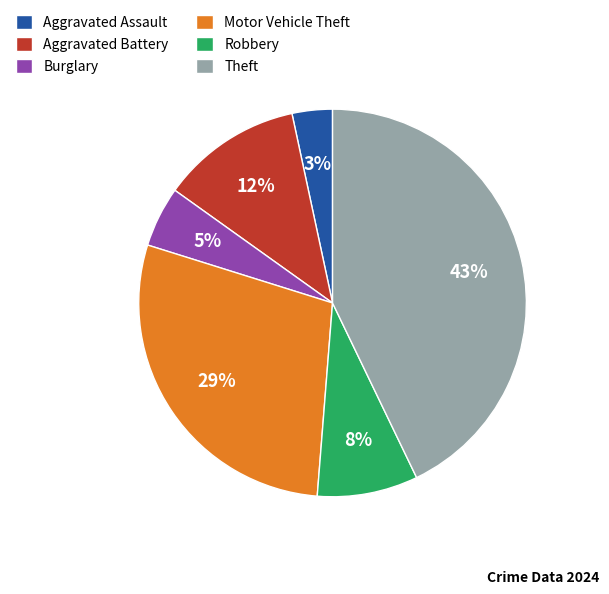

Which has a higher value, Theft or Robbery?

Theft